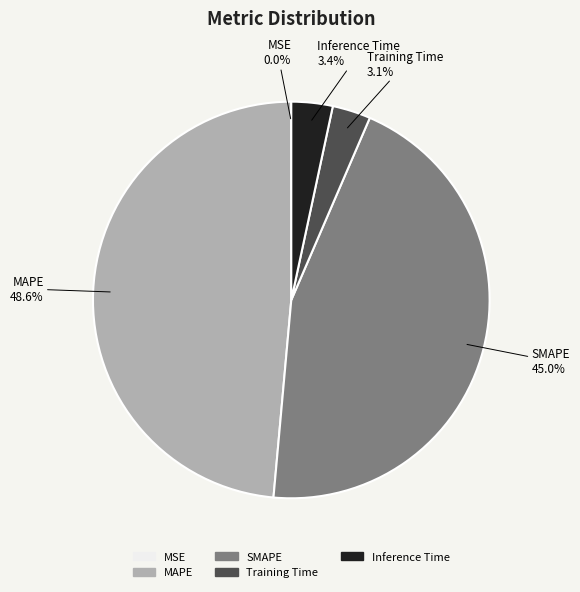

What is the ratio of the value at Training Time to the value at Inference Time?

0.9